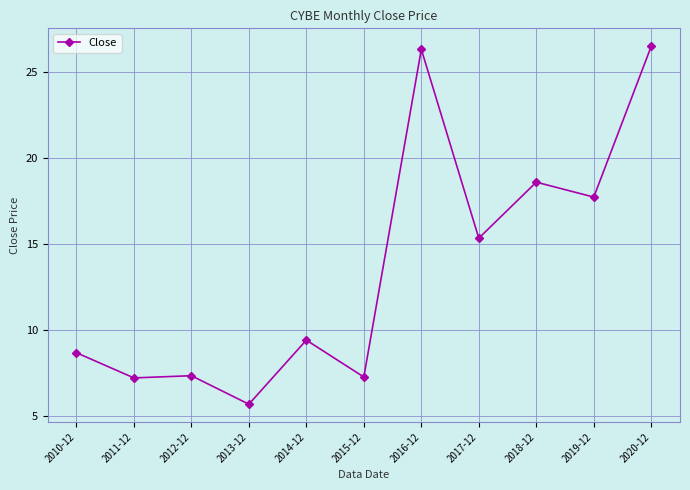

True or false: the data shows 9.4 at 2014-12.

True